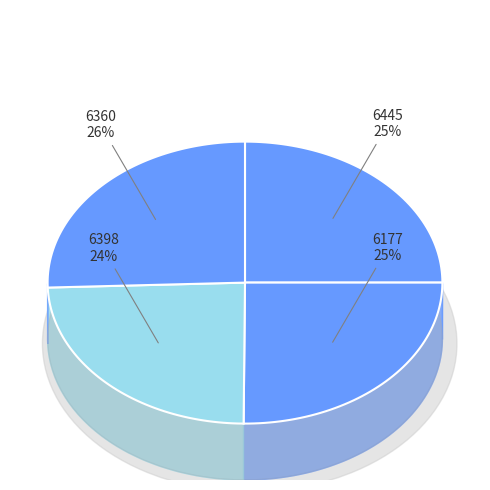

What percentage is the 6445 slice, to the nearest percent?

25%